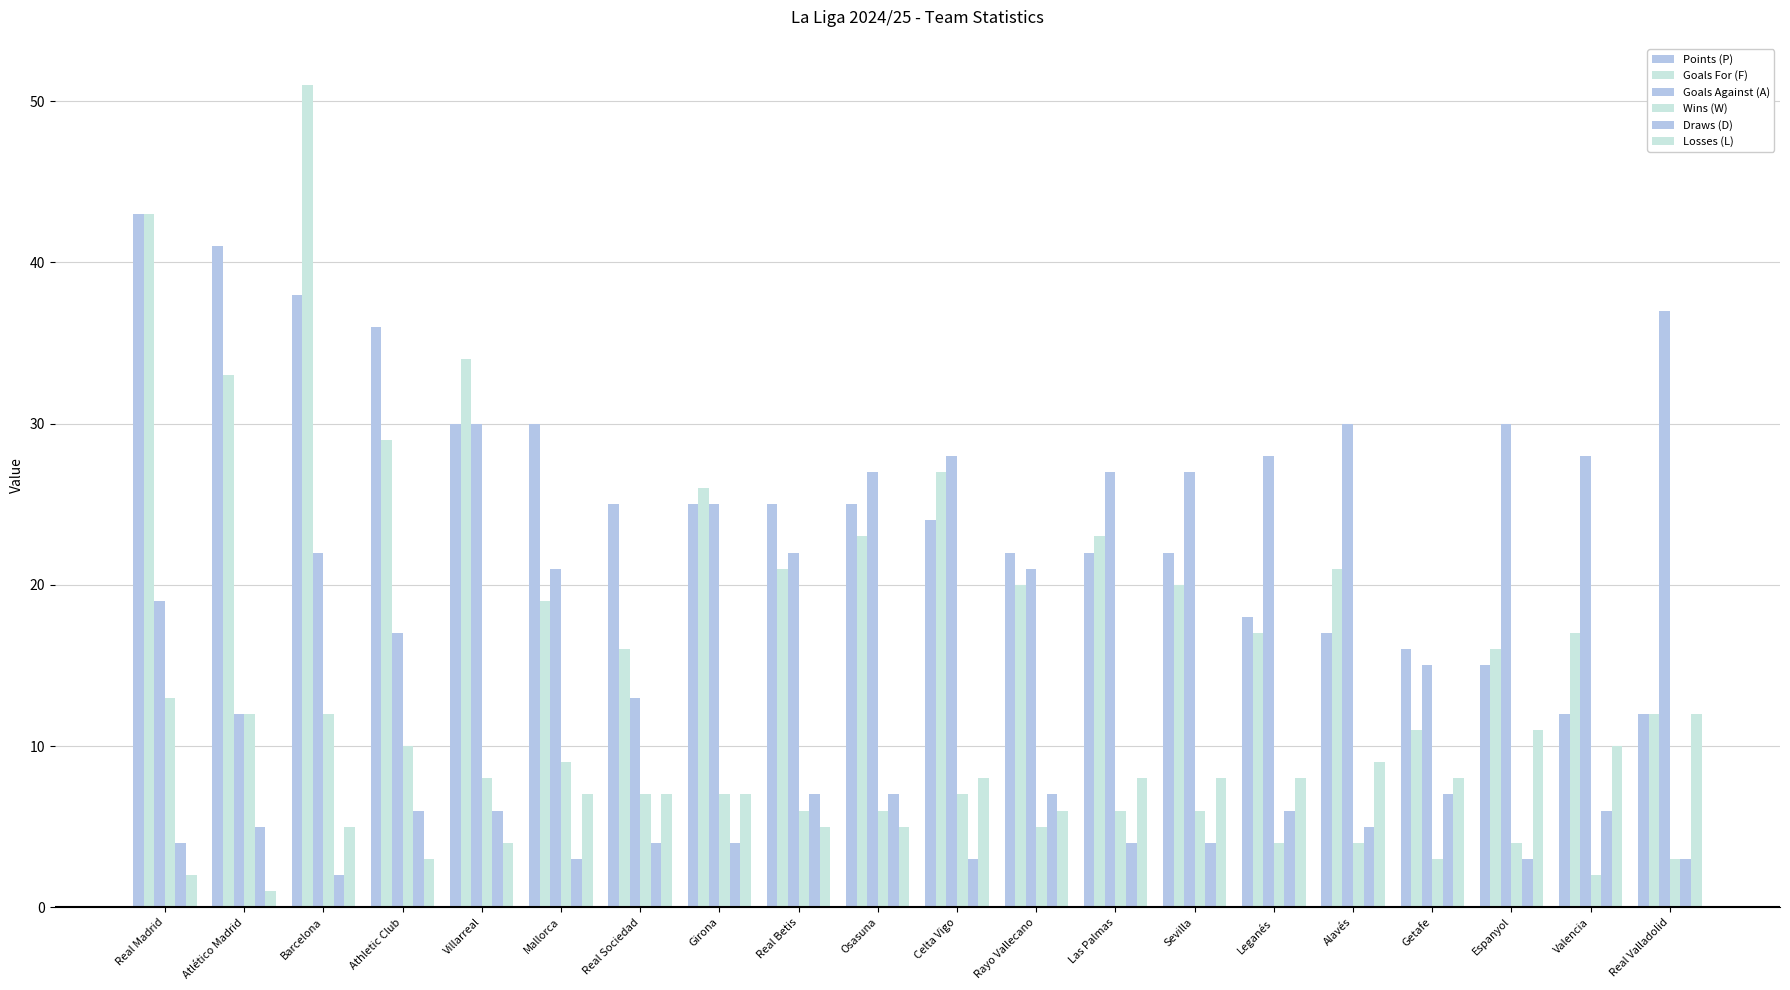

Which series has the largest total across all categories?

Points (P)